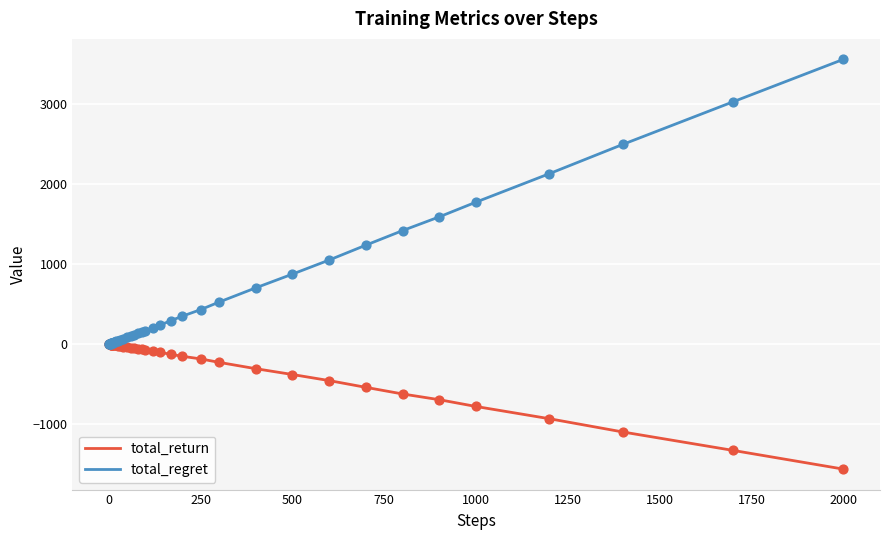

What are all the series names shown in the legend?

total_return, total_regret